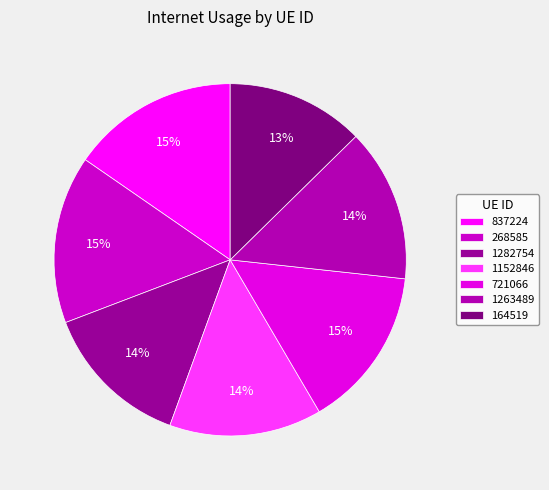

Count the number of slices in the pie.

7